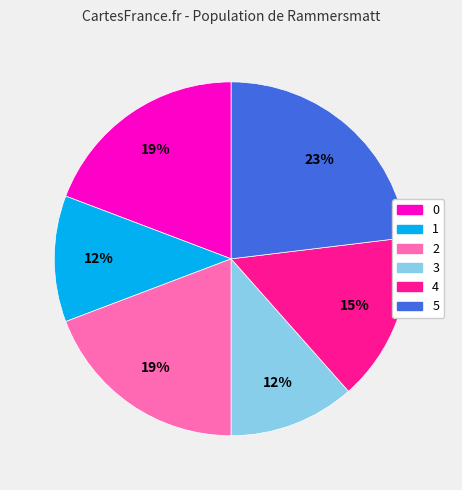

Count the number of slices in the pie.

6